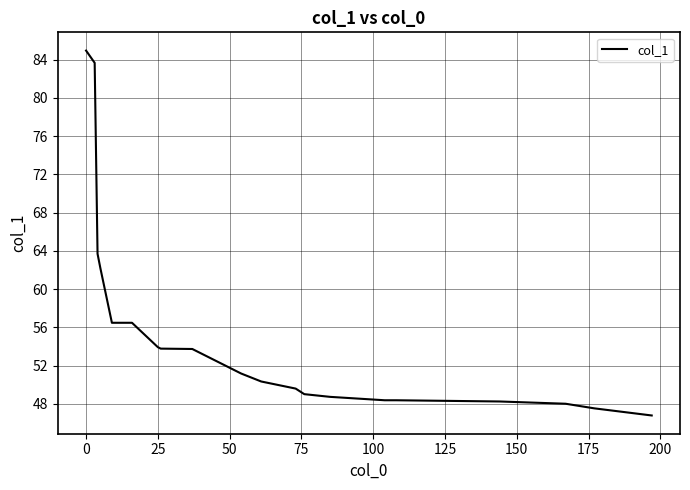

What is the difference between the maximum and minimum values?

38.2